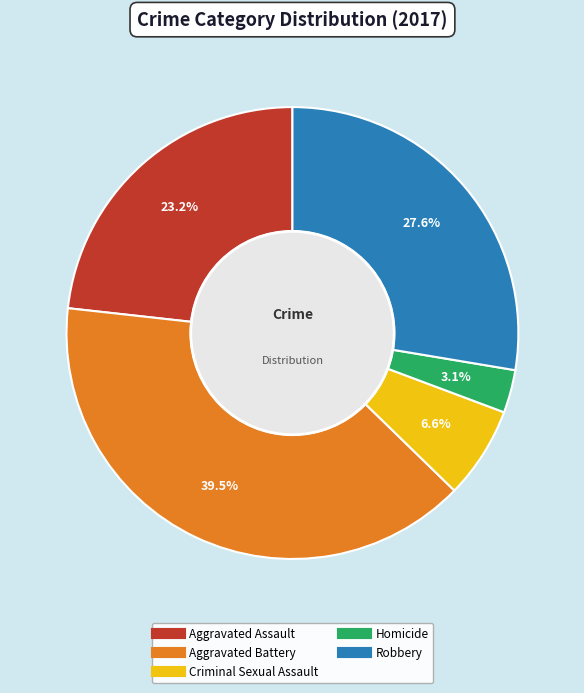

What is the ratio of the value at Aggravated Assault to the value at Criminal Sexual Assault?

3.5